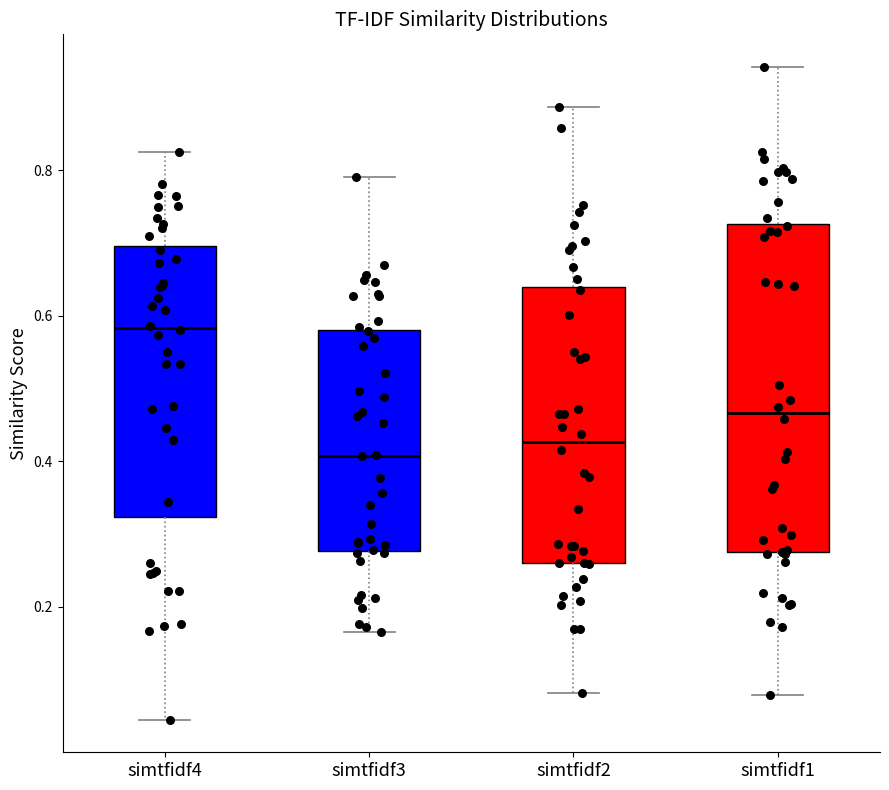

Where is the lower edge of the box for simtfidf1 on the y-axis? The values are not printed on the chart, so give them approximately, as read against the axis.

0.28